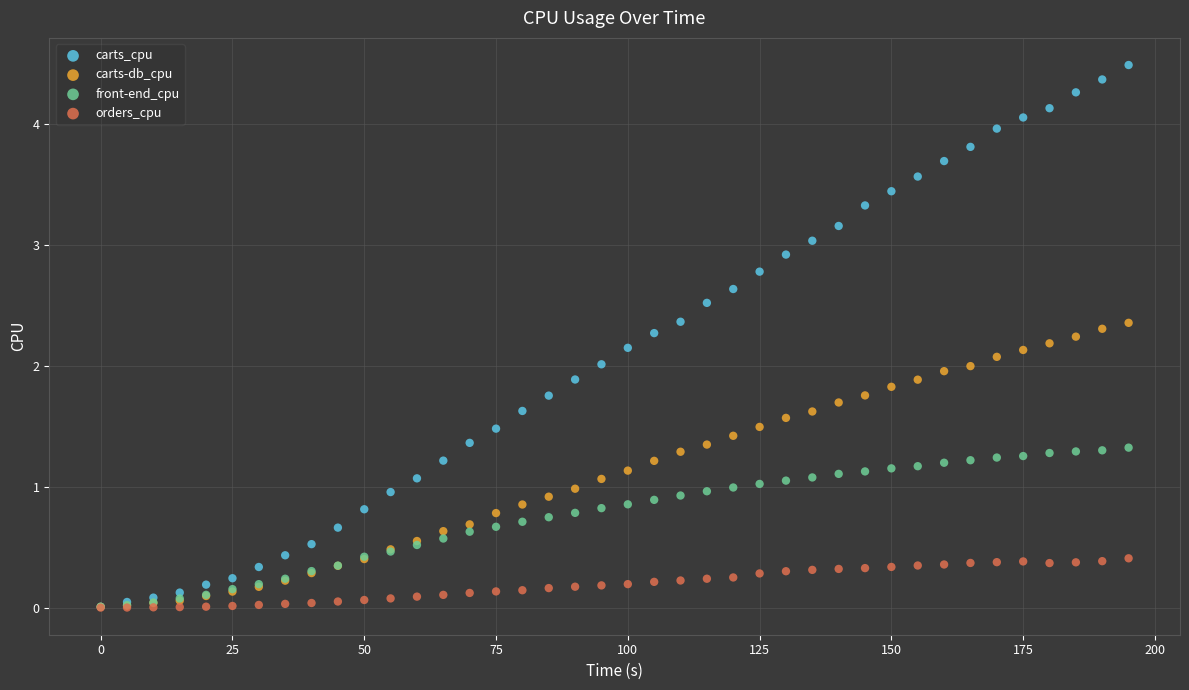

What are all the series names shown in the legend?

carts_cpu, carts-db_cpu, front-end_cpu, orders_cpu